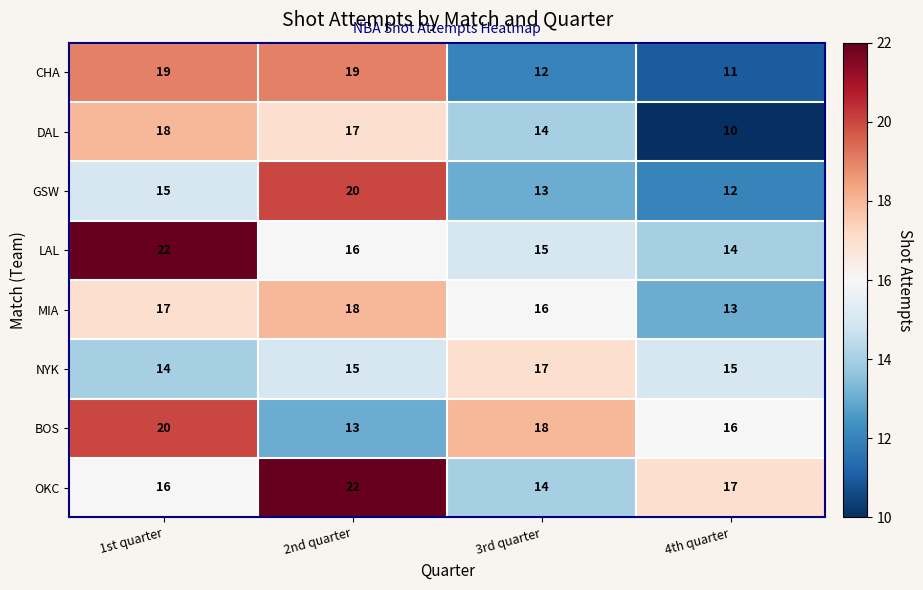

Where does the LAL series first go above 16?

1st quarter